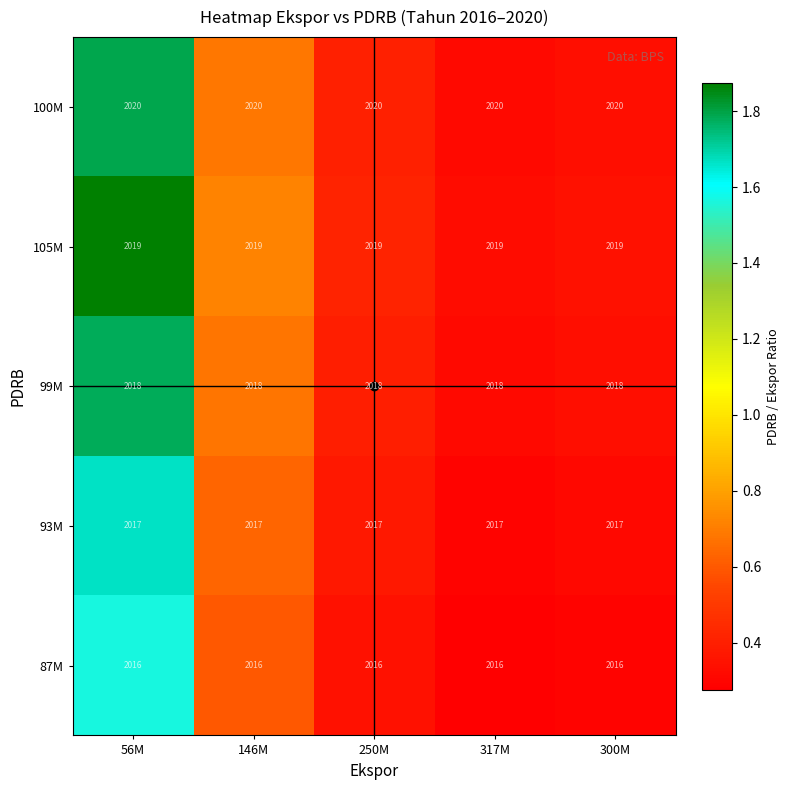

What is the total value across all series at 317M?

10090